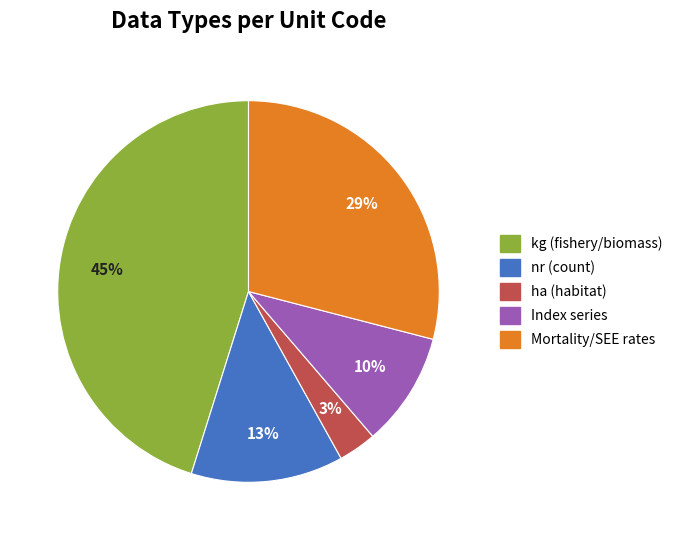

To the nearest percent, what is the difference between the largest and smallest slice percentages?

42%